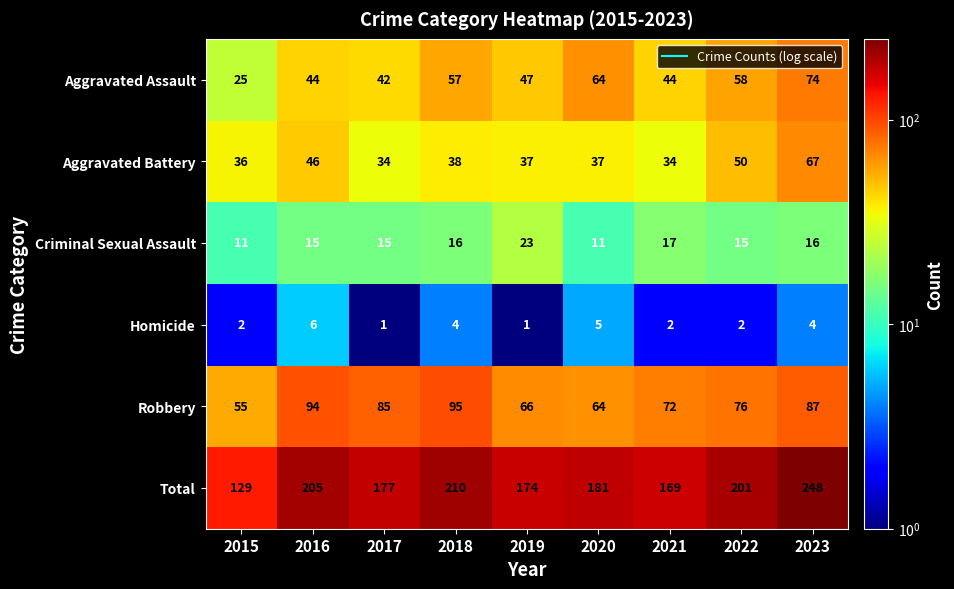

What is the difference between the second highest and second lowest values in the Criminal Sexual Assault series?

6